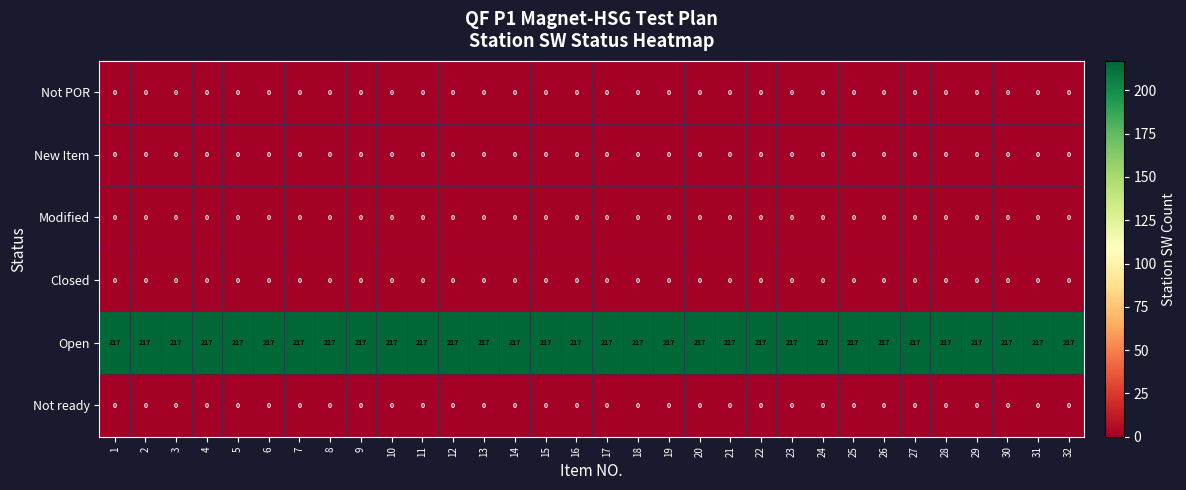

The Open series shows 355 at 11. True or false?

False